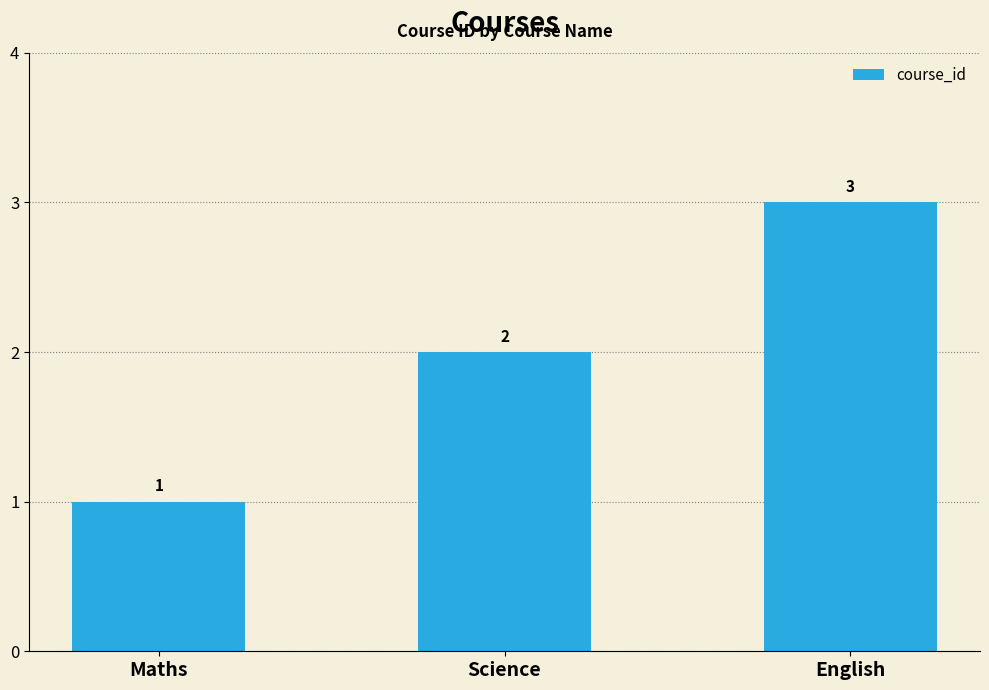

At which category does the chart reach its peak across all series?

English